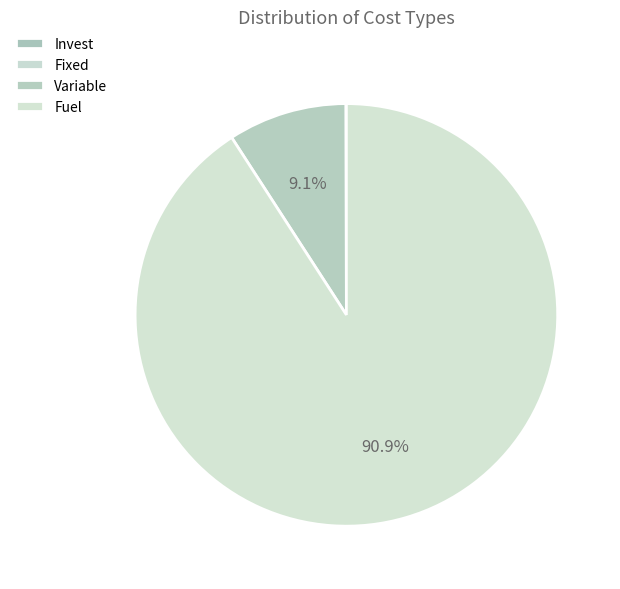

What percentage is the Fuel slice, to the nearest percent?

91%